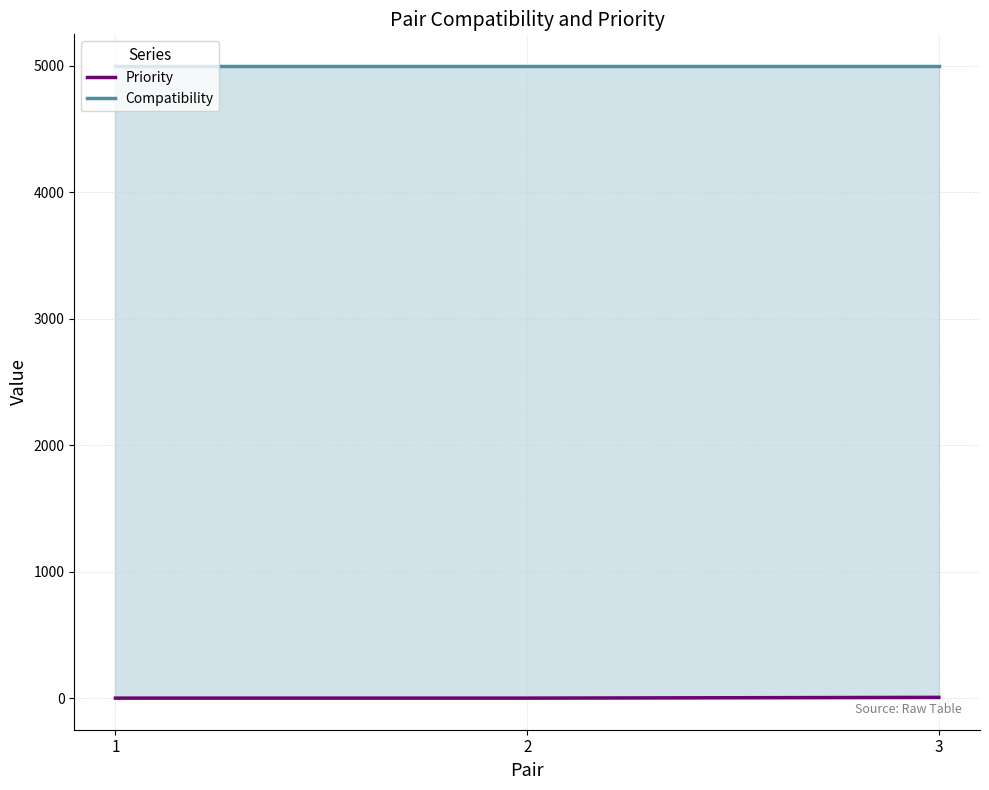

What is the sum of all Priority values?

6